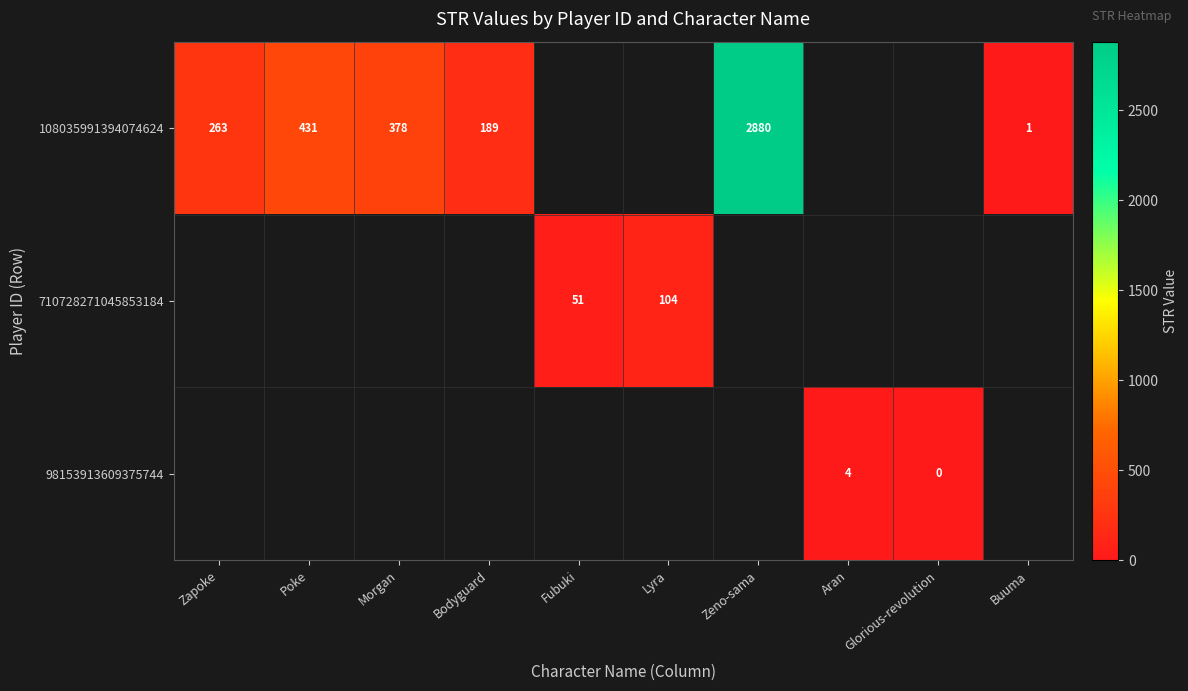

The value of 108035991394074624 at Zeno-sama is 3762. True or false?

False